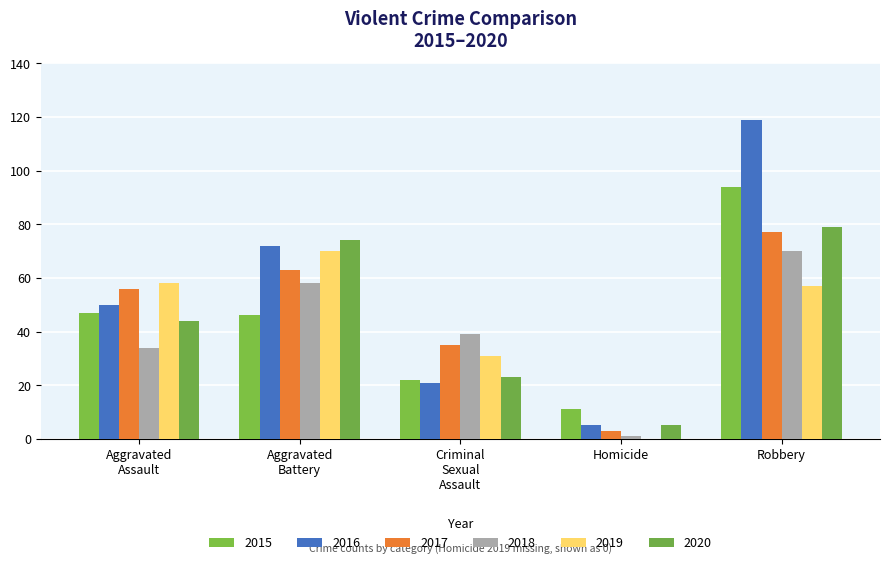

Reading left to right, list all the values displayed in this chart.

2015: 47	46	22	11	94
2016: 50	72	21	5	119
2017: 56	63	35	3	77
2018: 34	58	39	1	70
2019: 58	70	31	0	57
2020: 44	74	23	5	79